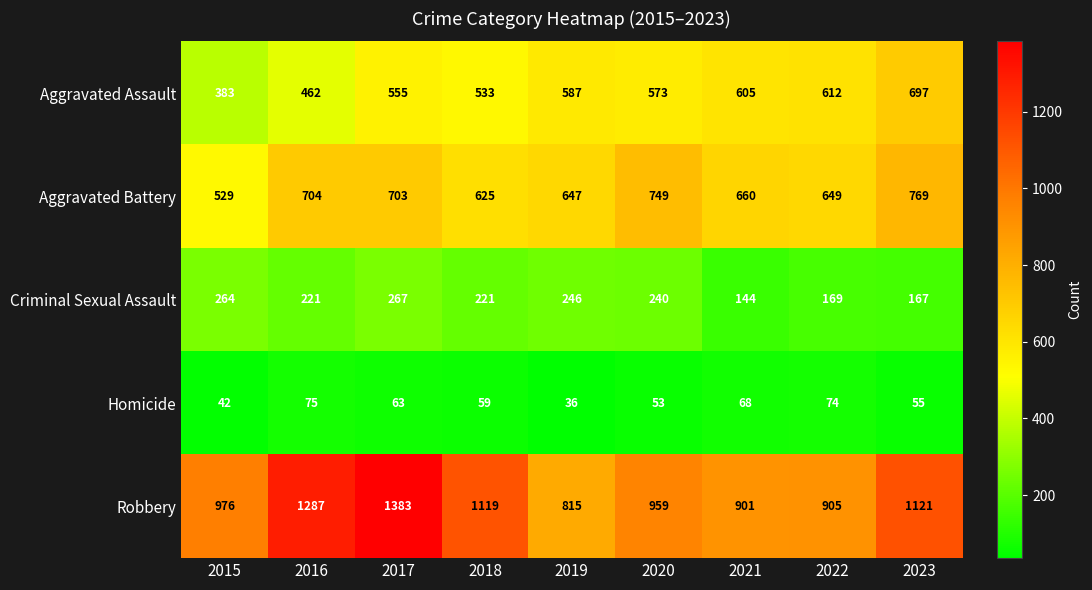

At which category is the sum across all series the highest?

2017